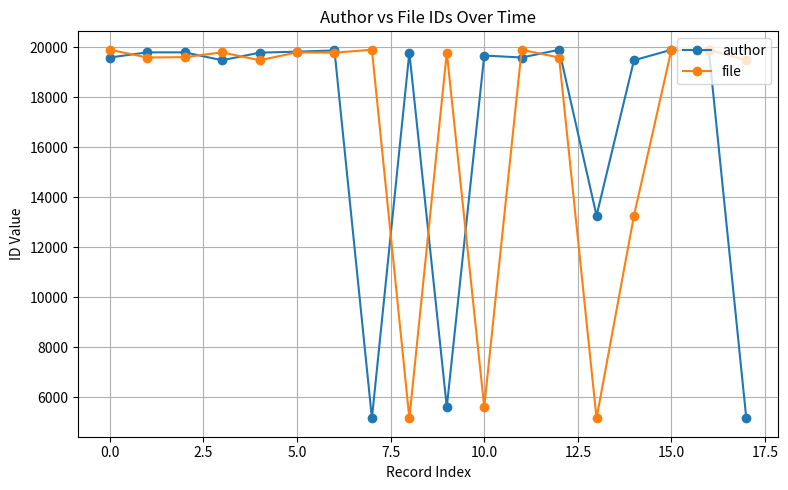

At how many categories does at least one series exceed 5368?

18